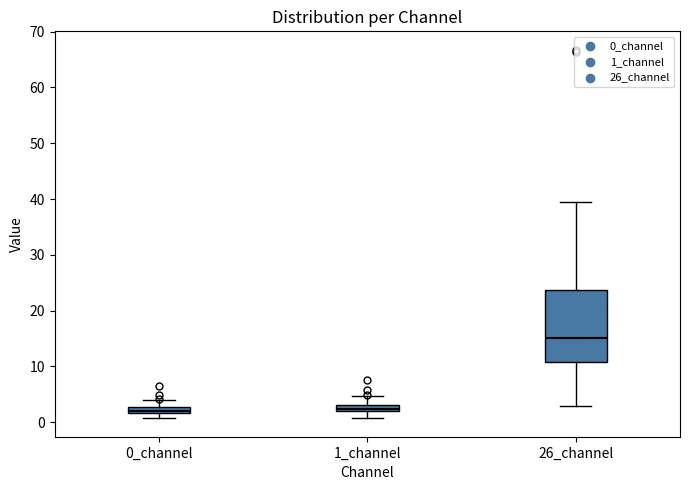

Where is the upper edge of the box for 0_channel on the y-axis? The values are not printed on the chart, so give them approximately, as read against the axis.

3